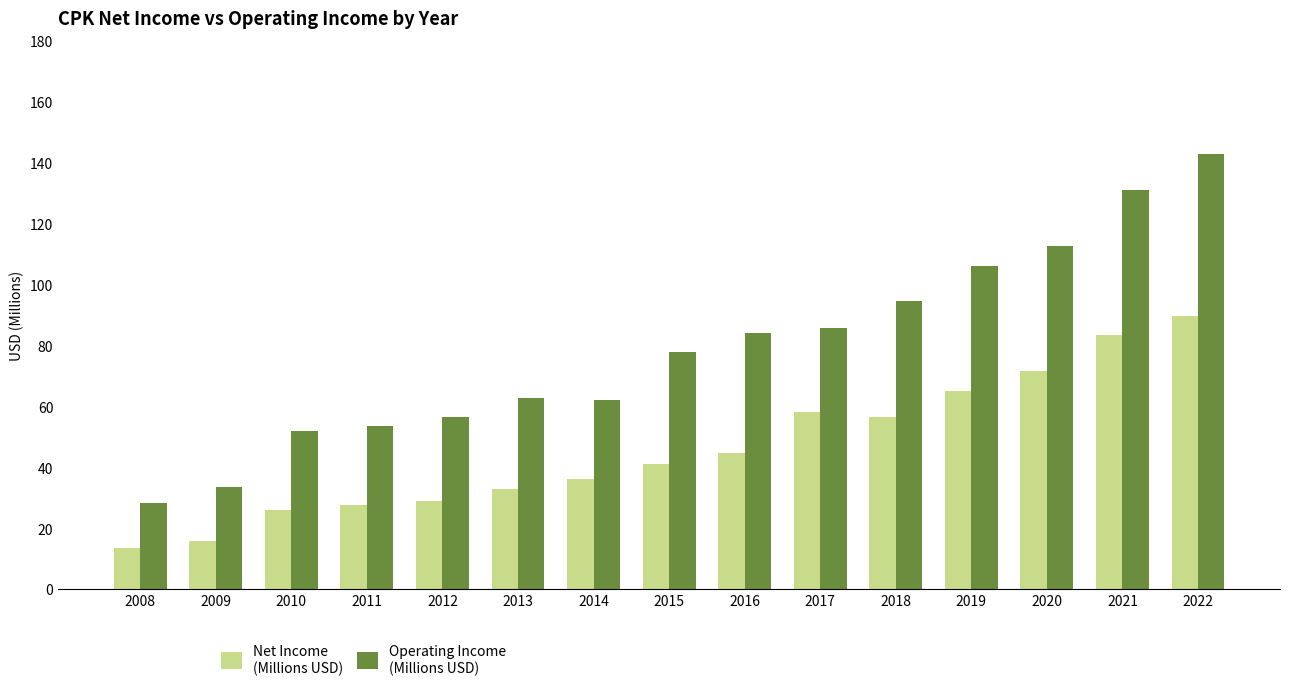

What is the spread (max minus min) of values at 2021?

47.6